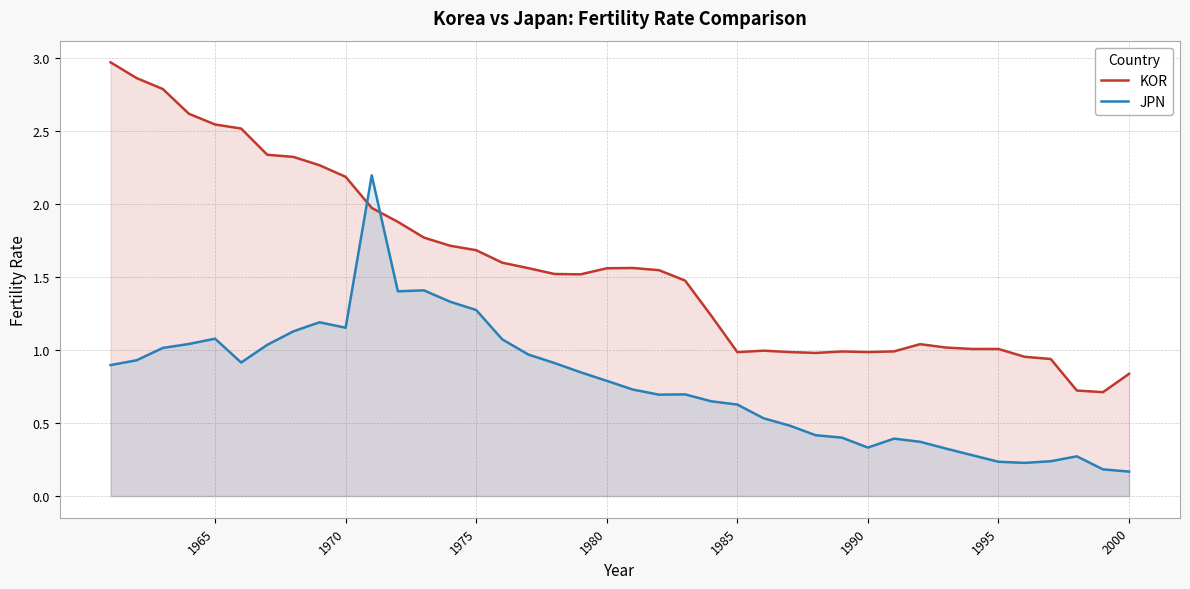

What is the maximum value for JPN?

2.2